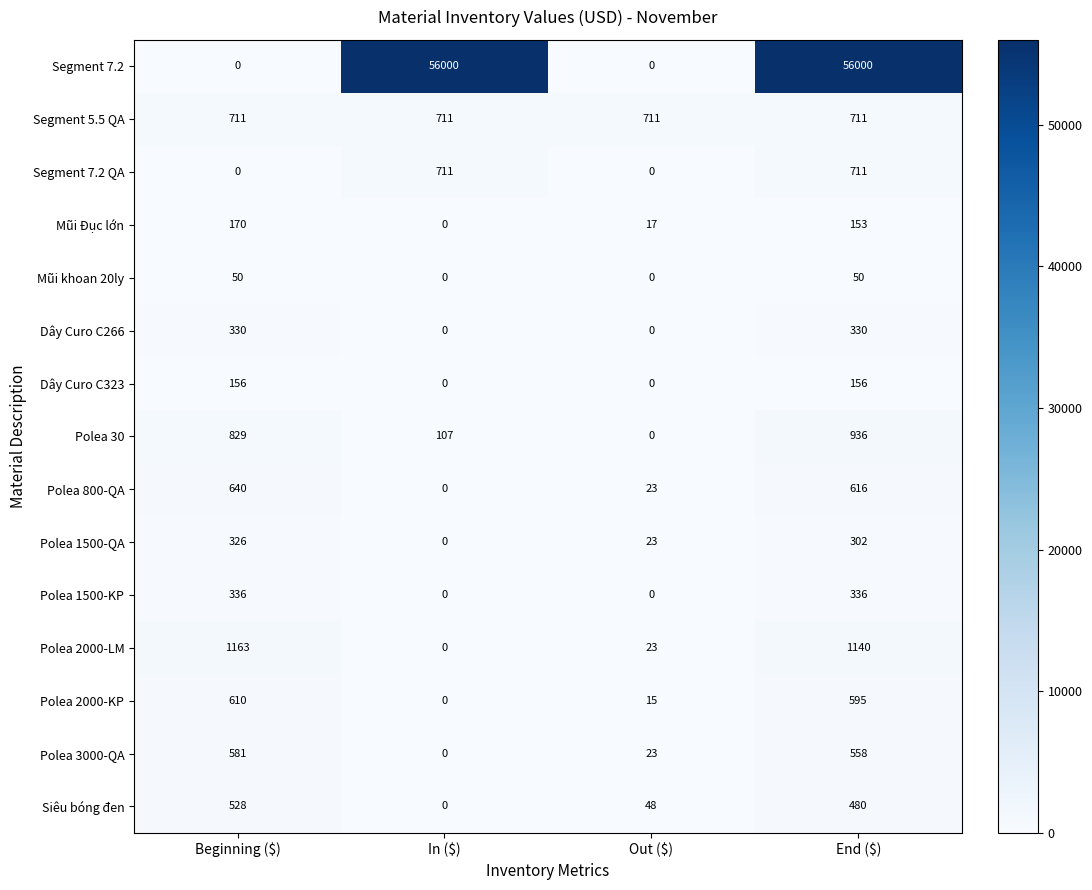

The value of Polea 2000-LM at Beginning ($) is 1163. True or false?

True